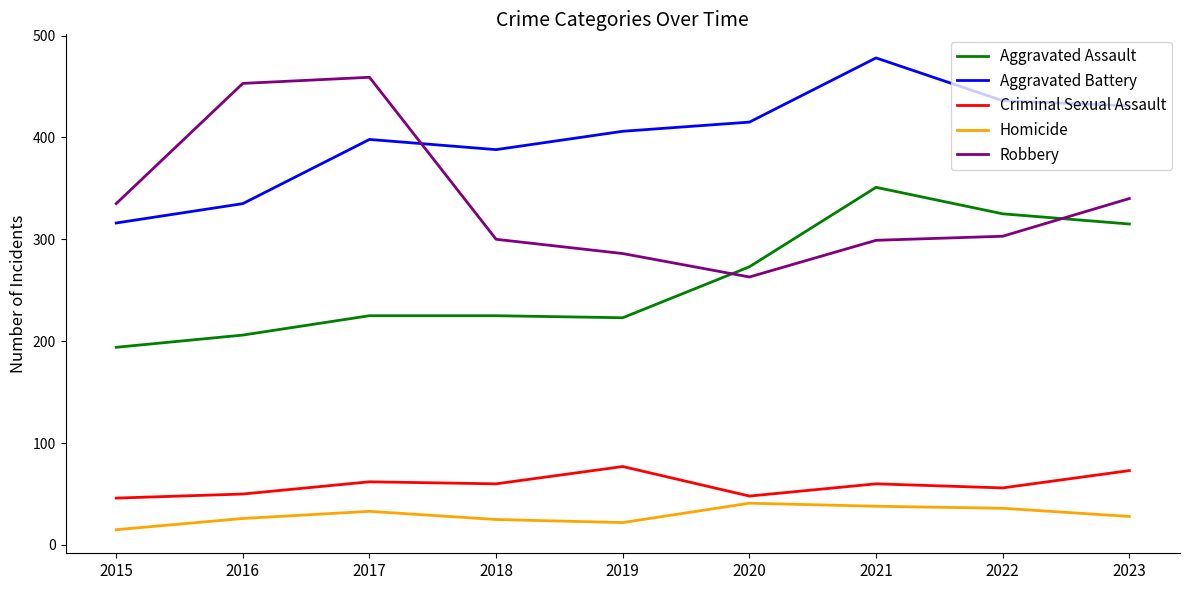

Rank the series at 2021 from lowest to highest value.

Homicide, Criminal Sexual Assault, Robbery, Aggravated Assault, Aggravated Battery